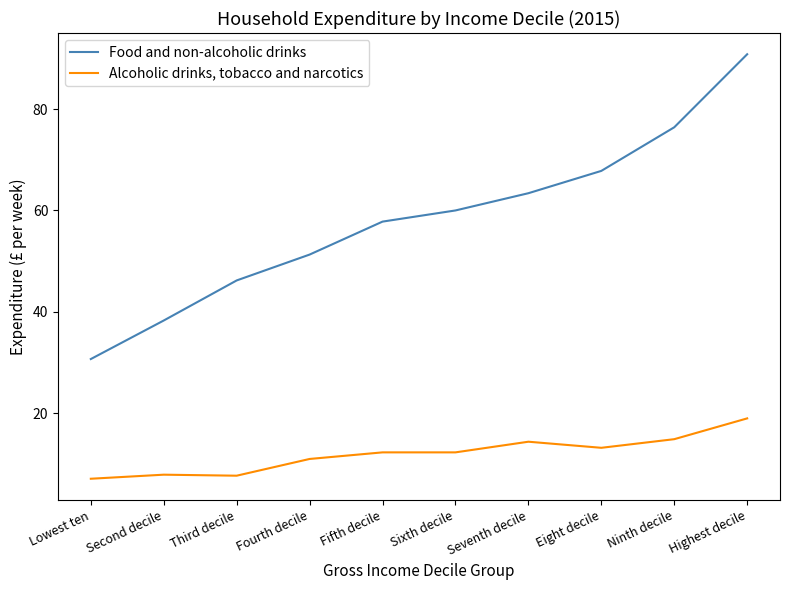

Is the value of Alcoholic drinks, tobacco and narcotics at Fourth decile greater than the value of Food and non-alcoholic drinks at Ninth decile?

No